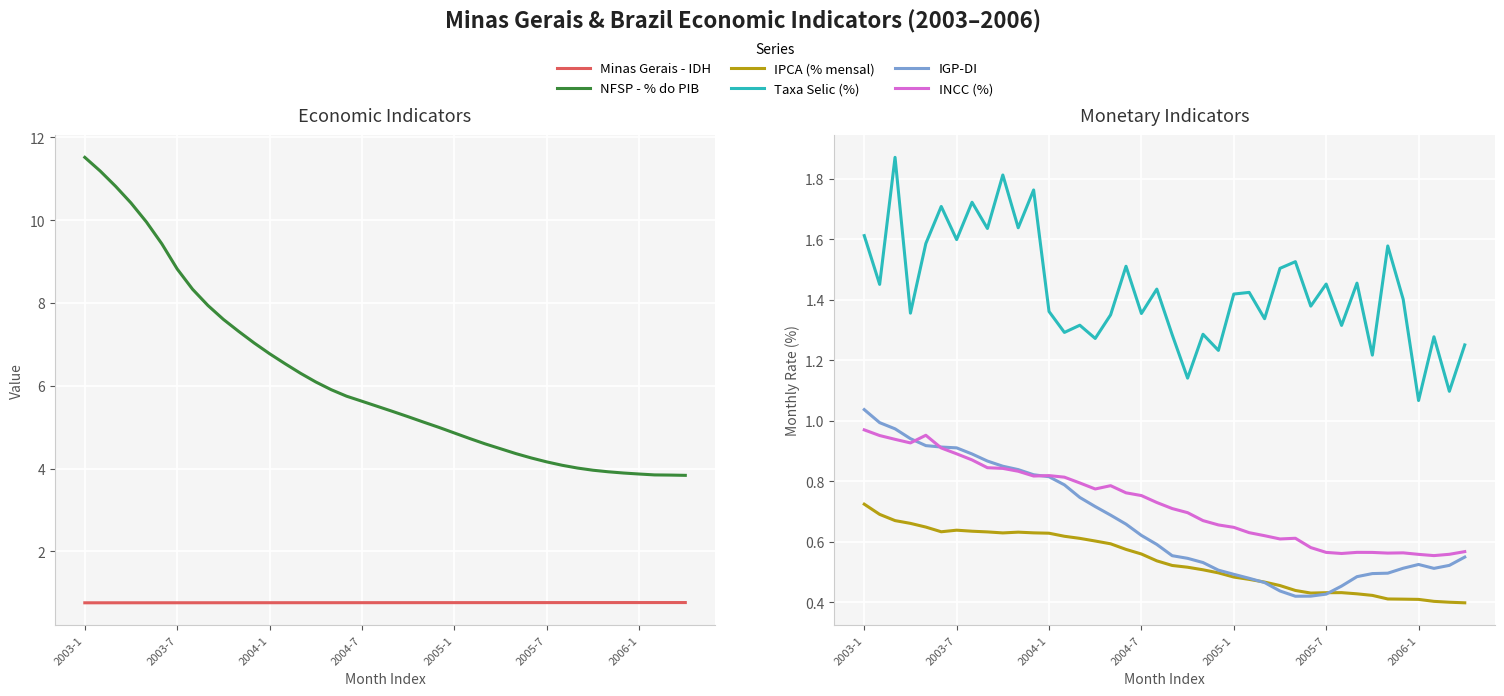

Reading left to right, extract all data points from this chart.

Minas Gerais - IDH: 0.8	0.8	0.8	0.8	0.8	0.8	0.8	0.8	0.8	0.8	0.8	0.8	0.8	0.8	0.8	0.8	0.8	0.8	0.8	0.8	0.8	0.8	0.8	0.8	0.8	0.8	0.8	0.8	0.8	0.8	0.8	0.8	0.8	0.8	0.8	0.8	0.8	0.8	0.8	0.8
NFSP - % do PIB: 11.5	11.2	10.8	10.4	10.0	9.4	8.8	8.3	7.9	7.6	7.3	7.0	6.8	6.5	6.3	6.1	5.9	5.7	5.6	5.5	5.4	5.3	5.1	5.0	4.9	4.7	4.6	4.5	4.4	4.3	4.2	4.1	4.0	4.0	3.9	3.9	3.9	3.8	3.8	3.8
IPCA (% mensal): 0.7	0.7	0.7	0.7	0.6	0.6	0.6	0.6	0.6	0.6	0.6	0.6	0.6	0.6	0.6	0.6	0.6	0.6	0.6	0.5	0.5	0.5	0.5	0.5	0.5	0.5	0.5	0.5	0.4	0.4	0.4	0.4	0.4	0.4	0.4	0.4	0.4	0.4	0.4	0.4
Taxa Selic (%): 1.6	1.5	1.9	1.4	1.6	1.7	1.6	1.7	1.6	1.8	1.6	1.8	1.4	1.3	1.3	1.3	1.3	1.5	1.4	1.4	1.3	1.1	1.3	1.2	1.4	1.4	1.3	1.5	1.5	1.4	1.5	1.3	1.5	1.2	1.6	1.4	1.1	1.3	1.1	1.3
IGP-DI: 1.0	1.0	1.0	0.9	0.9	0.9	0.9	0.9	0.9	0.8	0.8	0.8	0.8	0.8	0.7	0.7	0.7	0.7	0.6	0.6	0.6	0.5	0.5	0.5	0.5	0.5	0.5	0.4	0.4	0.4	0.4	0.5	0.5	0.5	0.5	0.5	0.5	0.5	0.5	0.5
INCC (%): 1.0	1.0	0.9	0.9	1.0	0.9	0.9	0.9	0.8	0.8	0.8	0.8	0.8	0.8	0.8	0.8	0.8	0.8	0.8	0.7	0.7	0.7	0.7	0.7	0.6	0.6	0.6	0.6	0.6	0.6	0.6	0.6	0.6	0.6	0.6	0.6	0.6	0.6	0.6	0.6